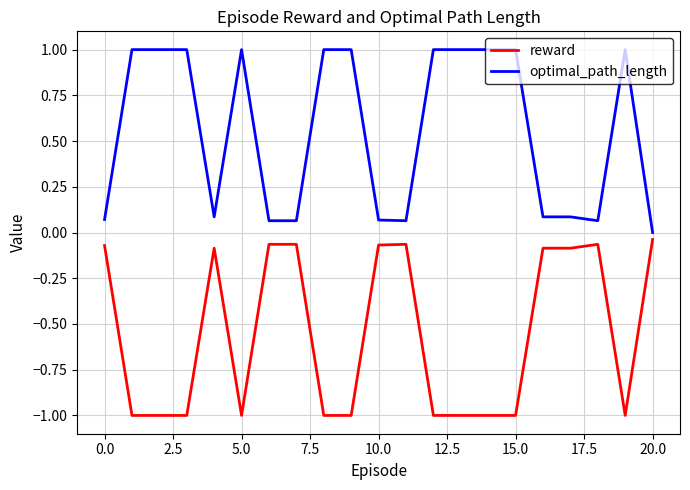

What is the minimum value for reward?

-1.0